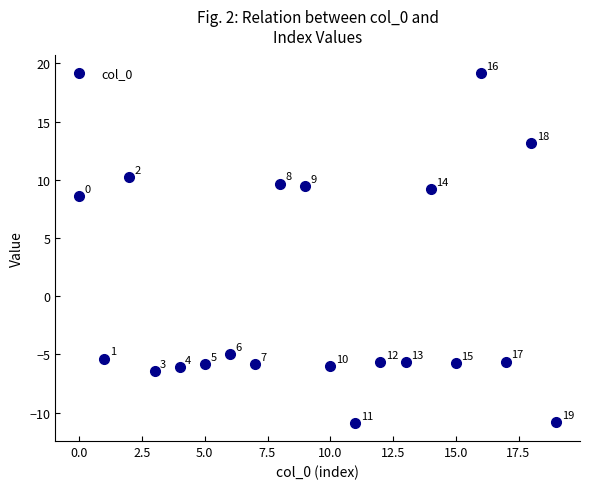

What Y value in the scatter plot is closest to 4?

8.6